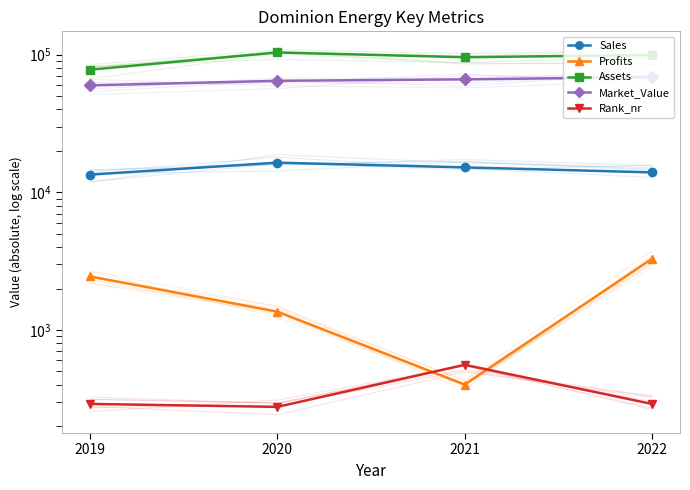

Reading right to left, list all the values displayed in this chart.

Sales: 2022=13964	2021=15182	2020=16426	2019=13455
Profits: 2022=3288	2021=401	2020=1358	2019=2447
Assets: 2022=99590	2021=95905	2020=103823	2019=77914
Market_Value: 2022=68818	2021=66189	2020=64635	2019=59891
Rank_nr: 2022=290	2021=558	2020=276	2019=290